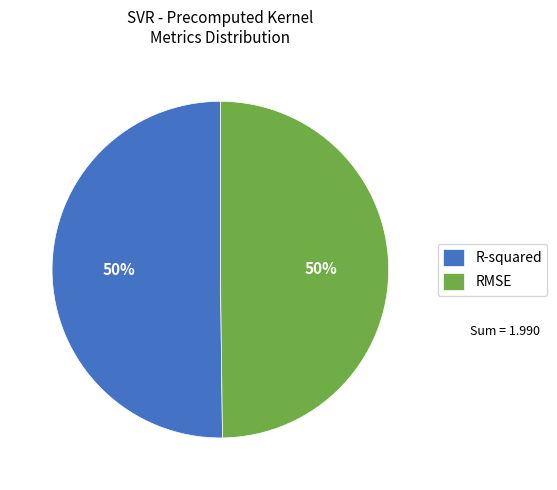

Is the sum of R-squared and RMSE greater than half?

Yes